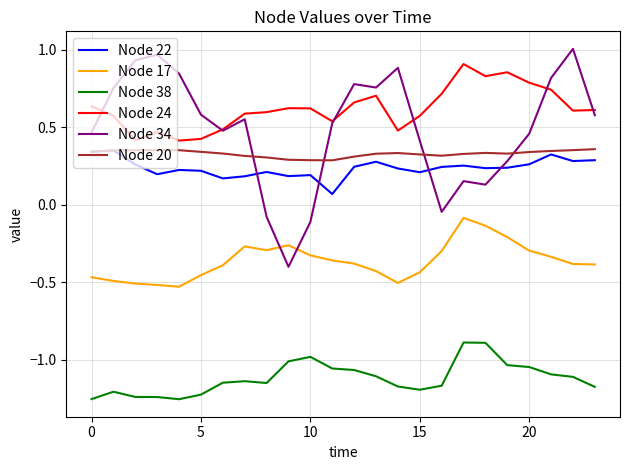

How many distinct data groups are displayed?

6